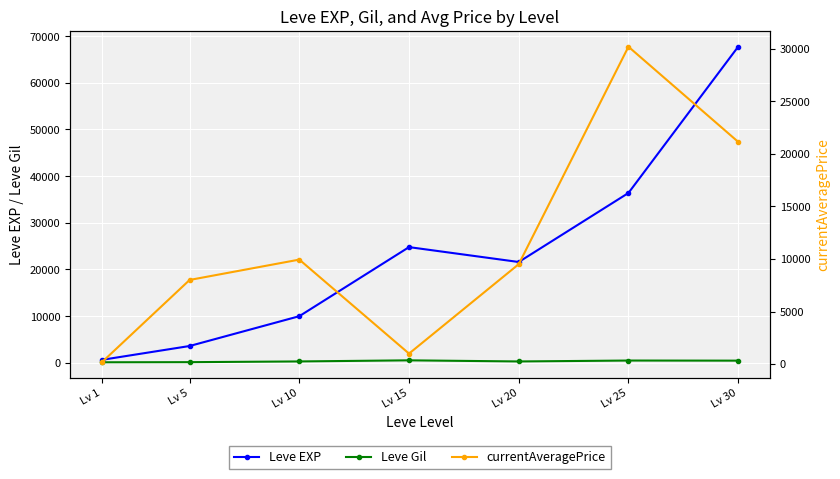

Reading left to right, what are all the values shown in this chart?

Leve EXP: 630.0	3600.0	9990.0	24790.0	21600.0	36390.0	67730.0
Leve Gil: 113.0	139.0	293.0	529.0	290.0	485.0	463.0
currentAveragePrice: 173.6	8000.0	9935.0	999.0	9500.0	30173.0	21130.5